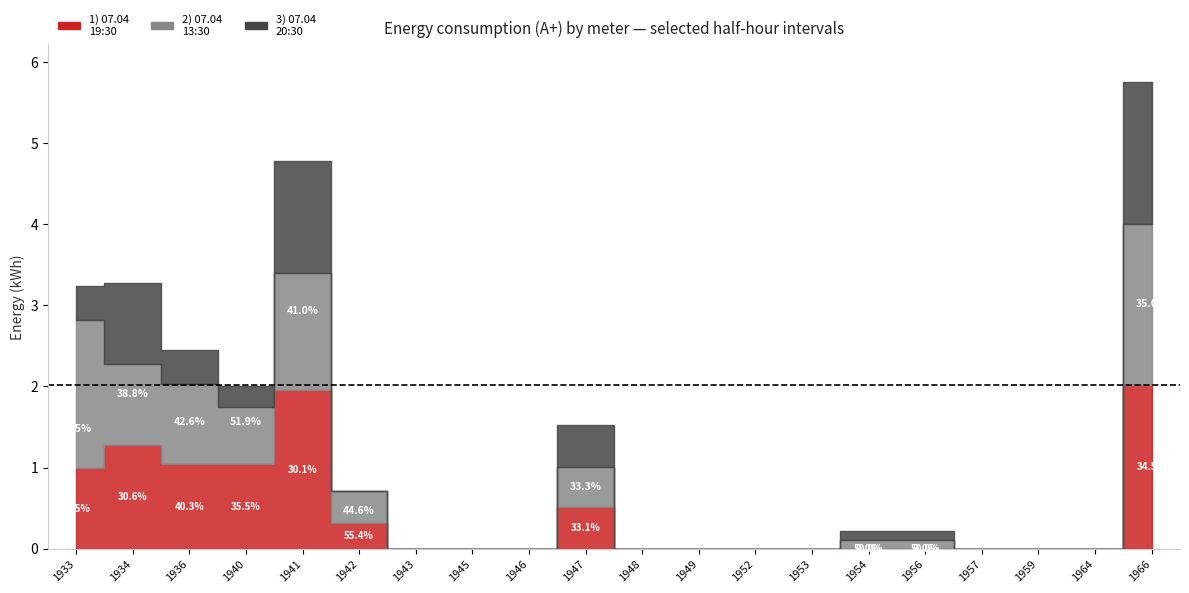

Which series has the largest total across all categories?

07.04
19:30